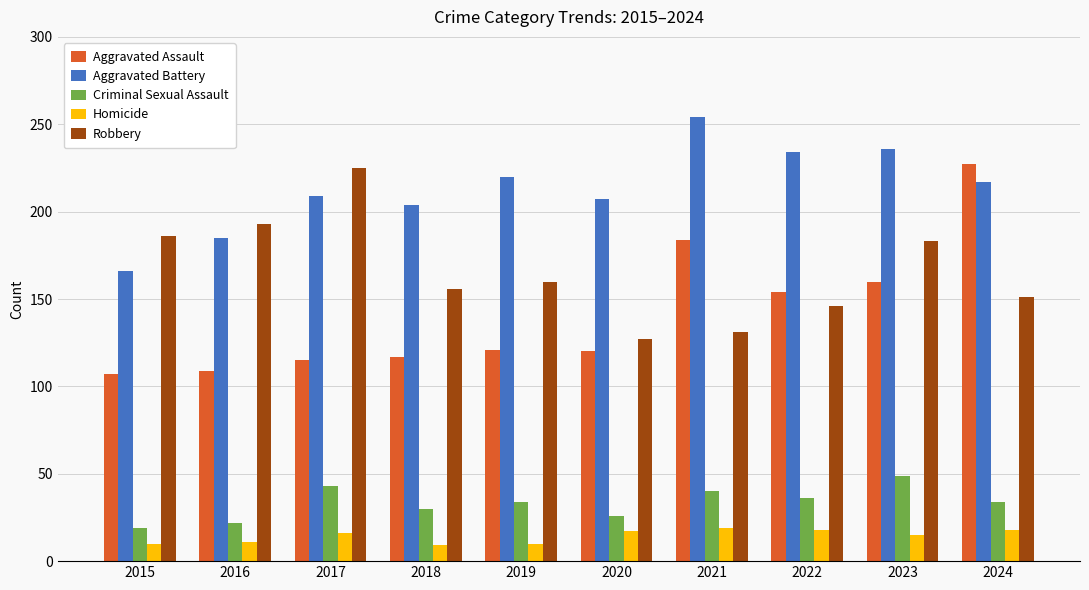

Which series has the largest range (max minus min)?

Aggravated Assault